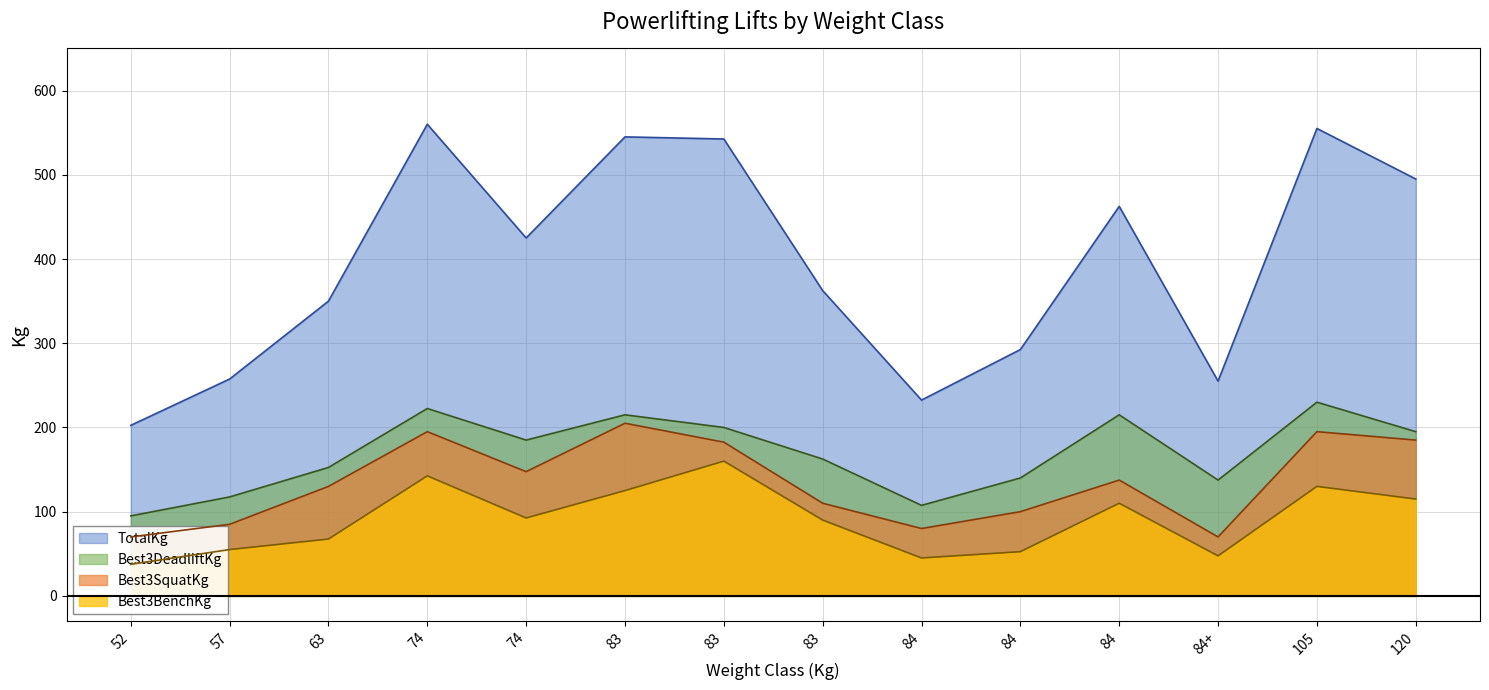

Which category has the highest value across all series?

74